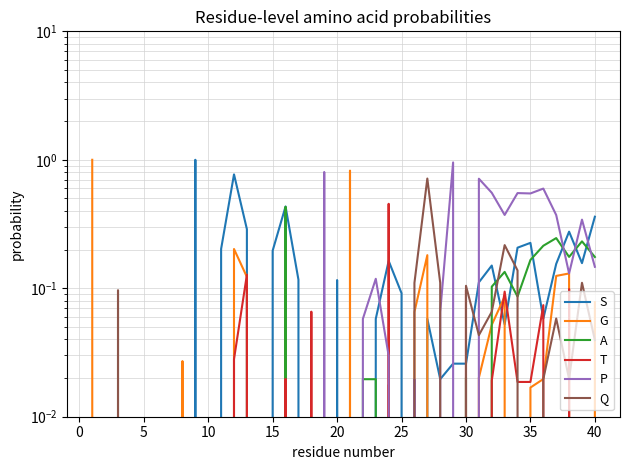

How many values in the T series exceed 0?

12